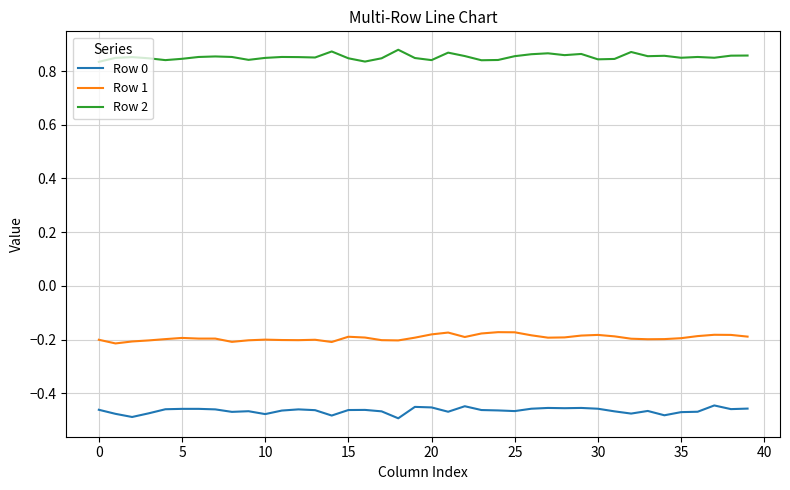

Does the chart display data point markers on the line(s)?

No